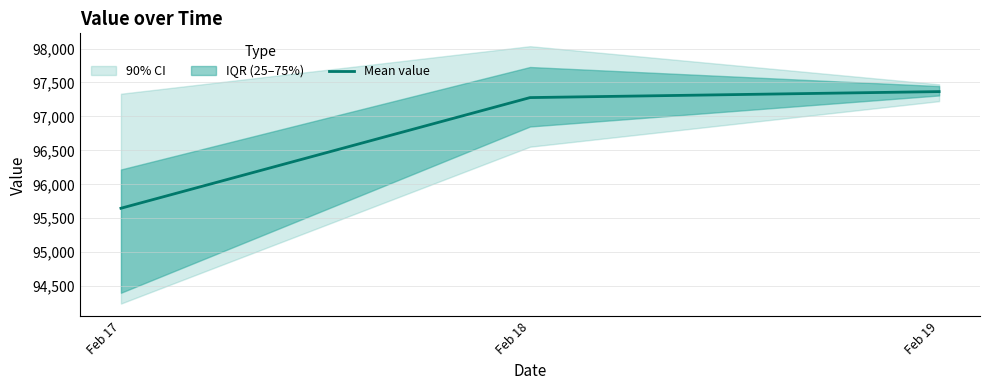

What value does the data have at Feb 19?

97365.8